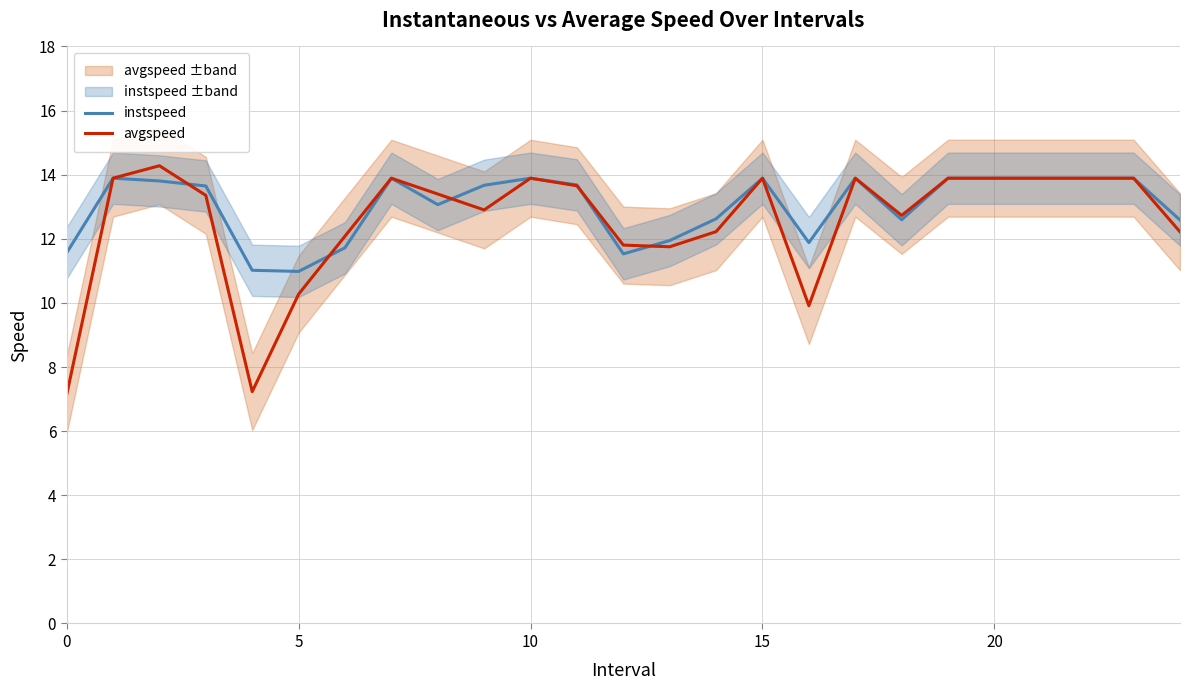

True or false: instspeed has more than 1 points higher than both neighbors.

True